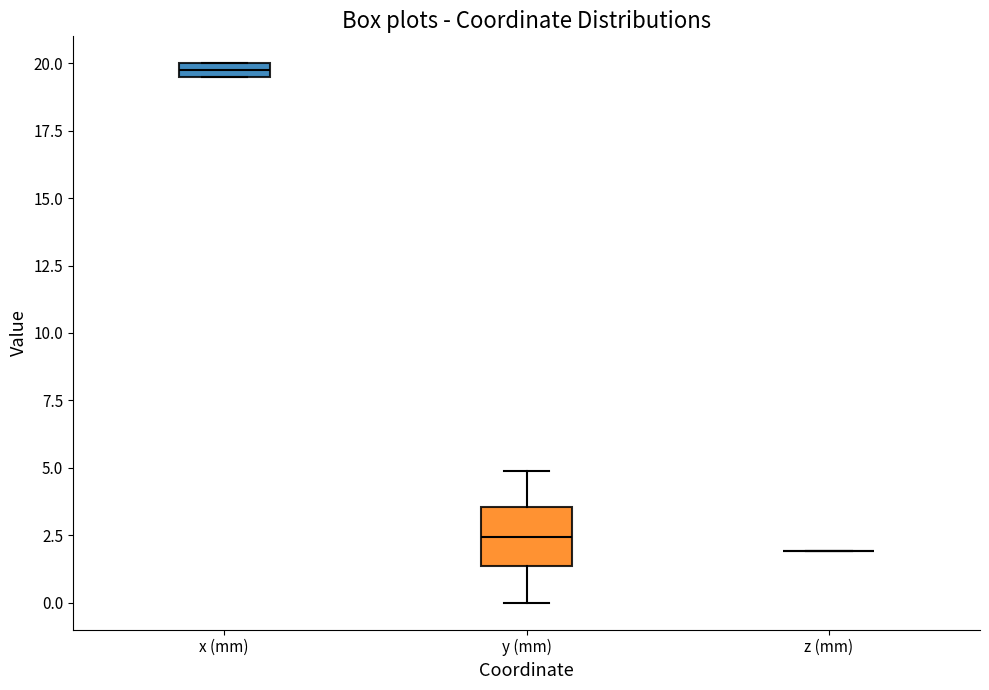

Where does the upper whisker of the box for y (mm) end on the y-axis? The values are not printed on the chart, so give them approximately, as read against the axis.

5.0